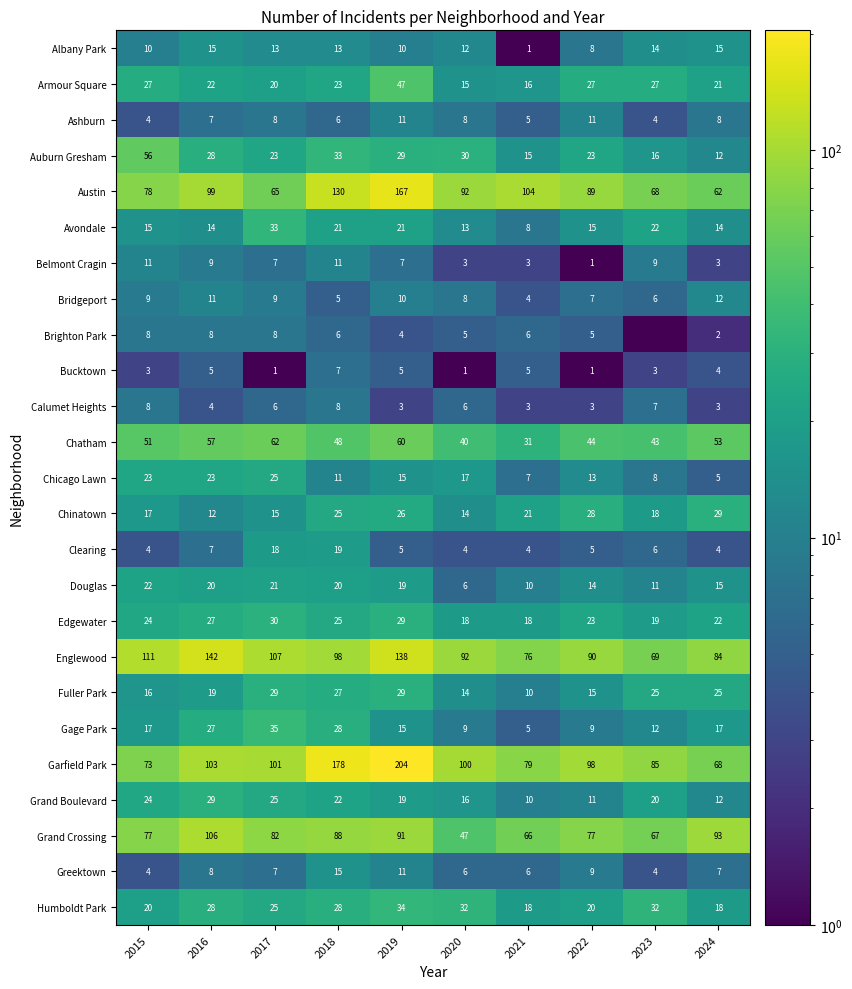

What is the difference between the highest and lowest values at 2017?

106.0